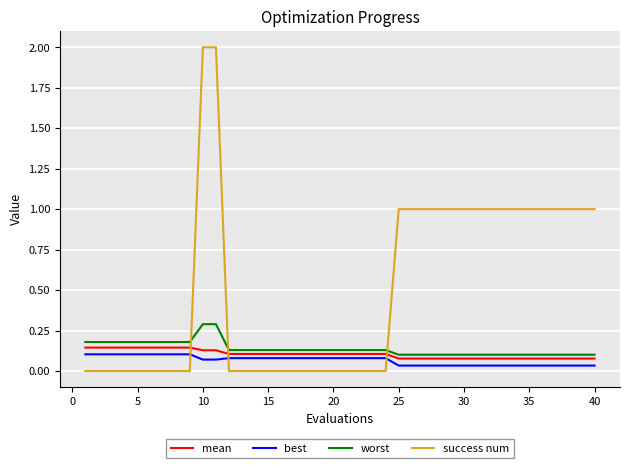

Which series has the largest range (max minus min)?

success num